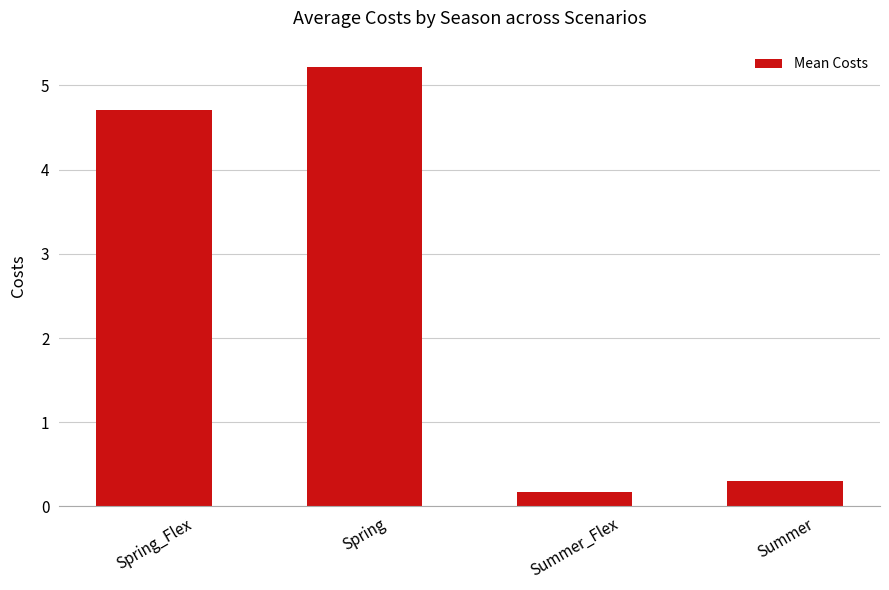

What is the value of the 2nd bar from the left?

5.2